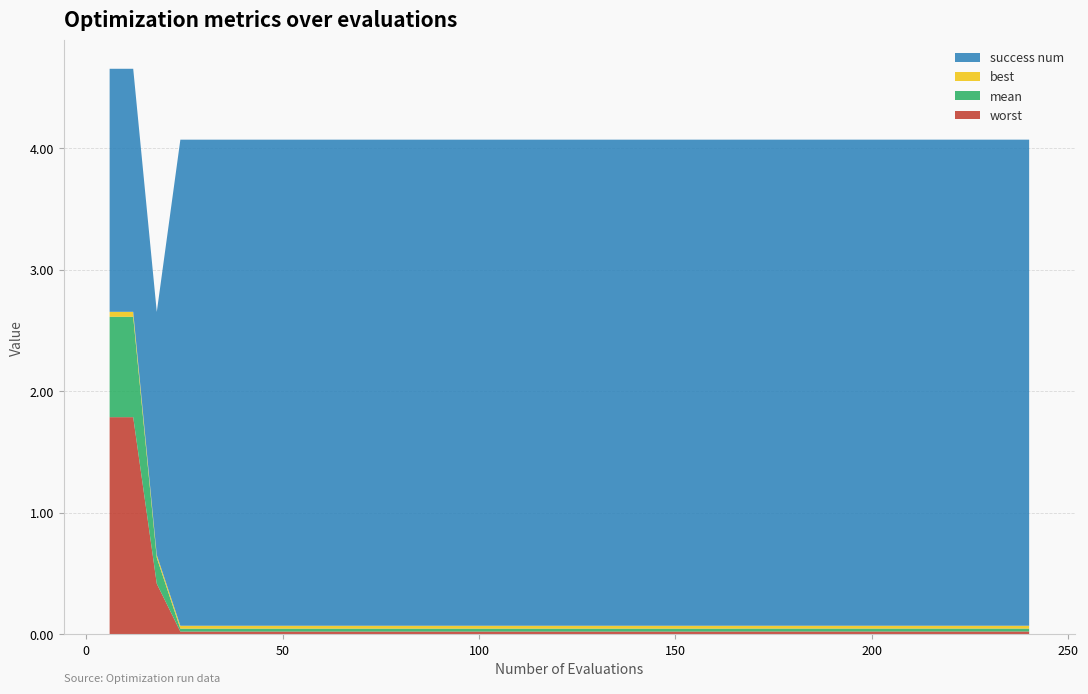

Reading right to left, what are all the values shown in this chart?

worst: 240=0.0	234=0.0	228=0.0	222=0.0	216=0.0	210=0.0	204=0.0	198=0.0	192=0.0	186=0.0	180=0.0	174=0.0	168=0.0	162=0.0	156=0.0	150=0.0	144=0.0	138=0.0	132=0.0	126=0.0	120=0.0	114=0.0	108=0.0	102=0.0	96=0.0	90=0.0	84=0.0	78=0.0	72=0.0	66=0.0	60=0.0	54=0.0	48=0.0	42=0.0	36=0.0	30=0.0	24=0.0	18=0.4	12=1.8	6=1.8
mean: 240=0.0	234=0.0	228=0.0	222=0.0	216=0.0	210=0.0	204=0.0	198=0.0	192=0.0	186=0.0	180=0.0	174=0.0	168=0.0	162=0.0	156=0.0	150=0.0	144=0.0	138=0.0	132=0.0	126=0.0	120=0.0	114=0.0	108=0.0	102=0.0	96=0.0	90=0.0	84=0.0	78=0.0	72=0.0	66=0.0	60=0.0	54=0.0	48=0.0	42=0.0	36=0.0	30=0.0	24=0.0	18=0.2	12=0.8	6=0.8
best: 240=0.0	234=0.0	228=0.0	222=0.0	216=0.0	210=0.0	204=0.0	198=0.0	192=0.0	186=0.0	180=0.0	174=0.0	168=0.0	162=0.0	156=0.0	150=0.0	144=0.0	138=0.0	132=0.0	126=0.0	120=0.0	114=0.0	108=0.0	102=0.0	96=0.0	90=0.0	84=0.0	78=0.0	72=0.0	66=0.0	60=0.0	54=0.0	48=0.0	42=0.0	36=0.0	30=0.0	24=0.0	18=0.0	12=0.0	6=0.0
success num: 240=4.0	234=4.0	228=4.0	222=4.0	216=4.0	210=4.0	204=4.0	198=4.0	192=4.0	186=4.0	180=4.0	174=4.0	168=4.0	162=4.0	156=4.0	150=4.0	144=4.0	138=4.0	132=4.0	126=4.0	120=4.0	114=4.0	108=4.0	102=4.0	96=4.0	90=4.0	84=4.0	78=4.0	72=4.0	66=4.0	60=4.0	54=4.0	48=4.0	42=4.0	36=4.0	30=4.0	24=4.0	18=2.0	12=2.0	6=2.0